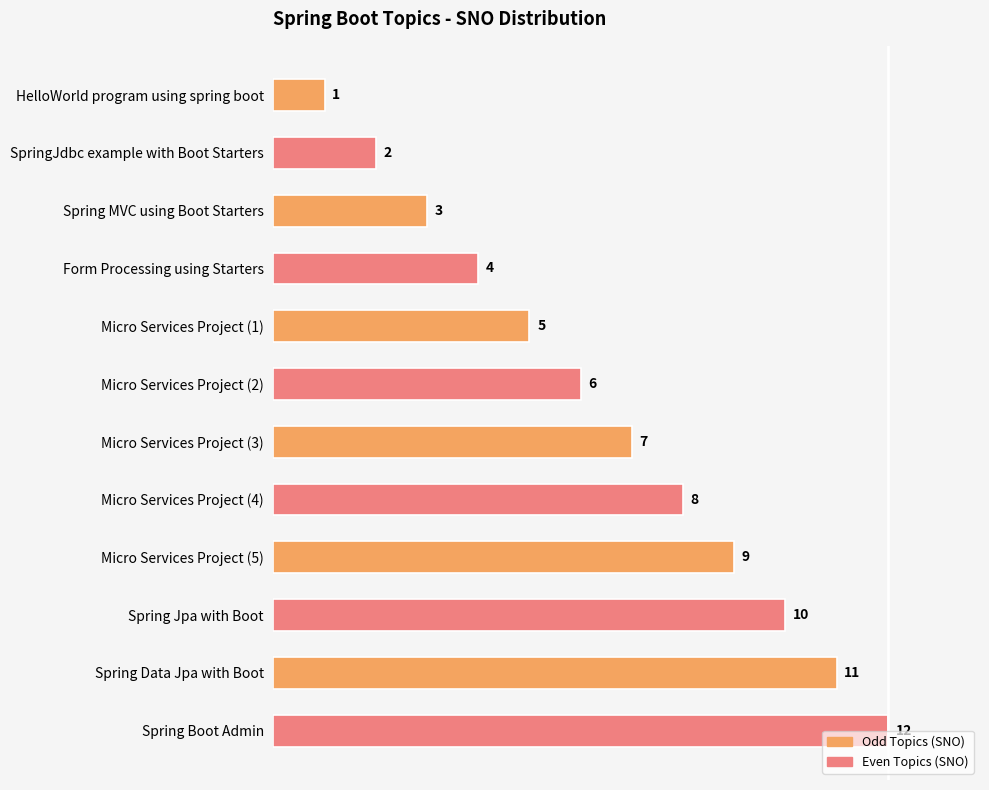

What is the minimum value shown in the chart?

1